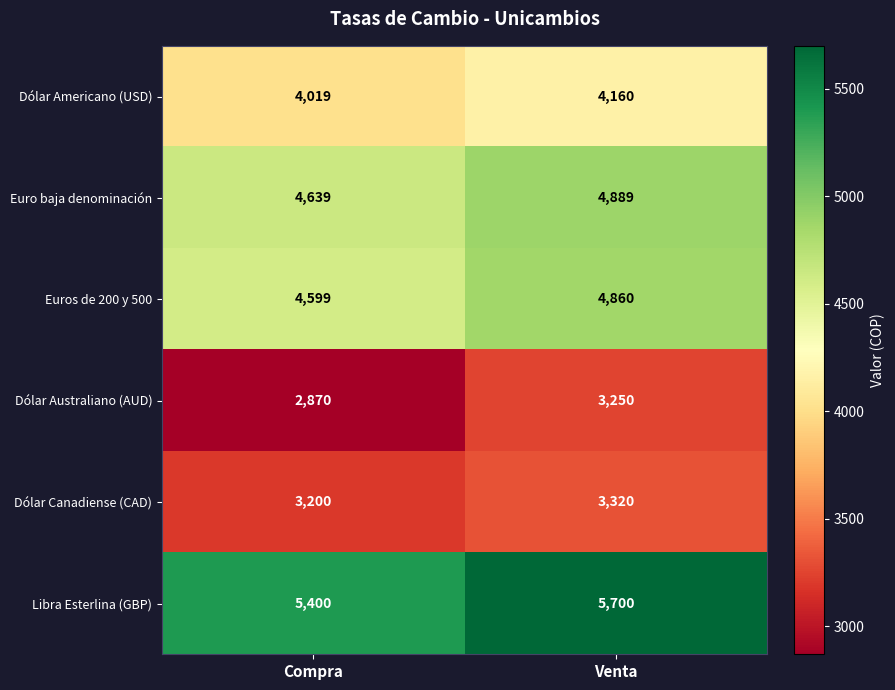

At which label does Euros de 200 y 500 reach its peak?

Venta